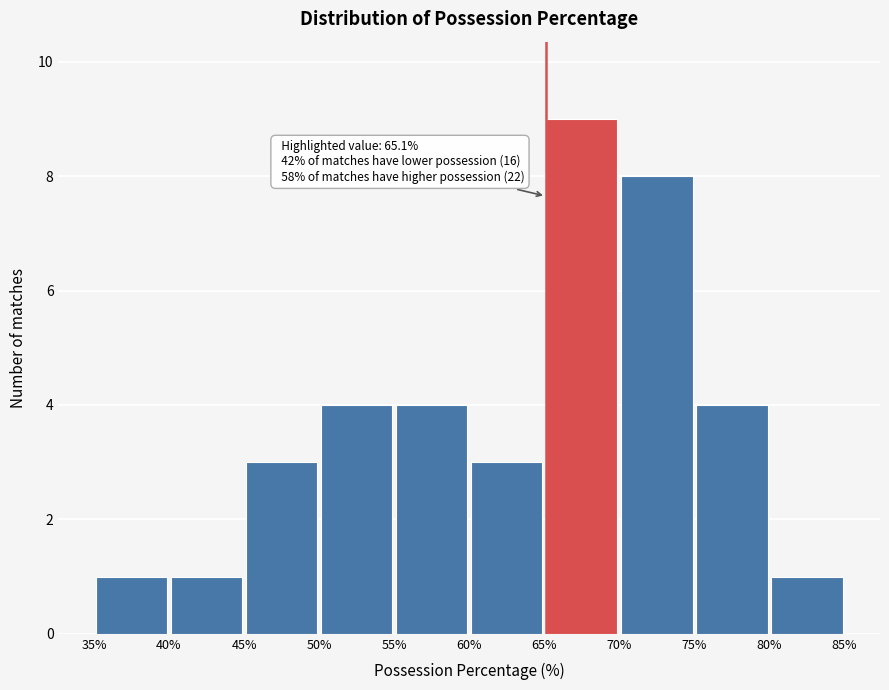

Which range on the x-axis has the tallest bar?

65% to 70%